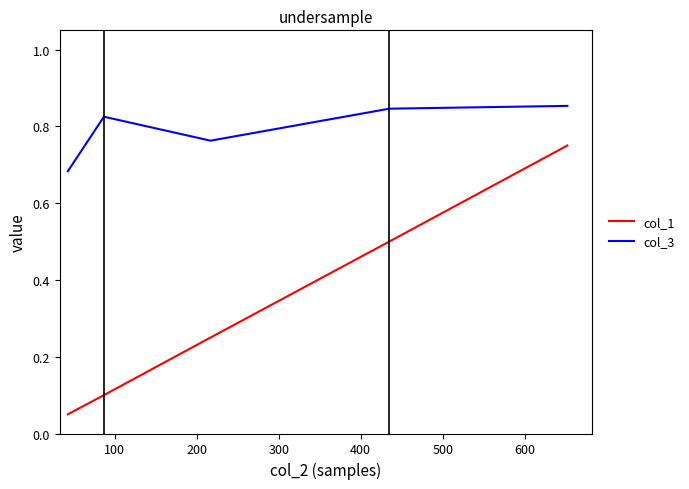

List the series in order of their overall mean, lowest first.

col_1, col_3